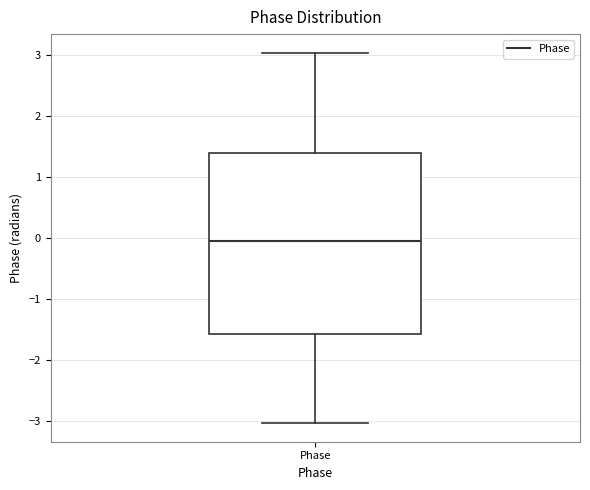

Read this box plot against the y-axis: the position of the median line, the range covered by the box, and the ends of both whiskers. The values are not printed on the chart, so give them approximately, as read against the axis.

median 0.0, box -1.6 to 1.4, whiskers -3.0 to 3.0